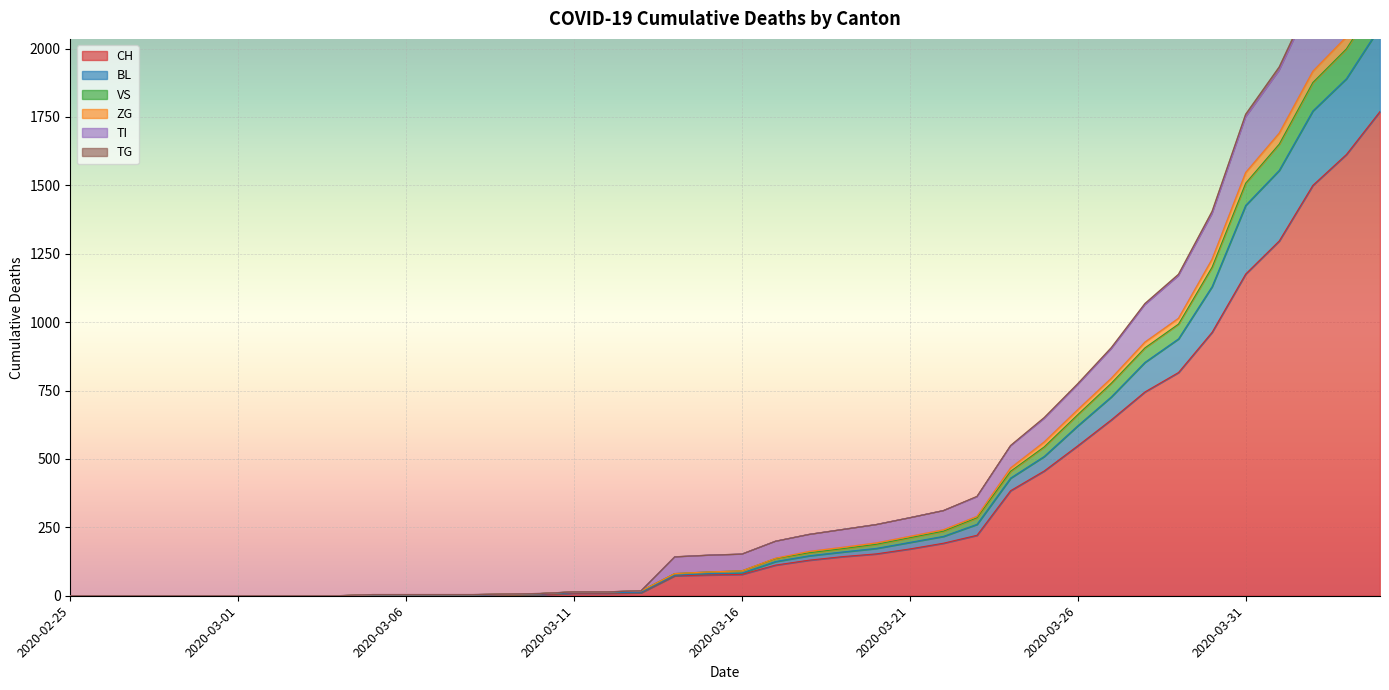

What is the highest value of the CH series?

1770